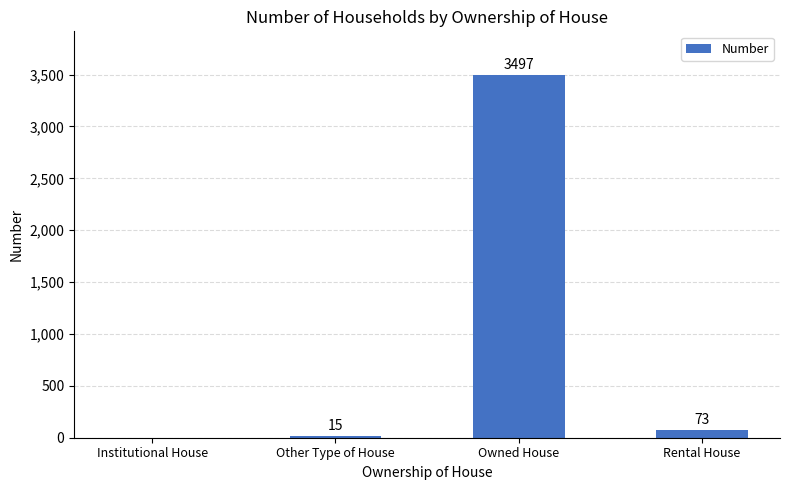

What is the change in value from Institutional House to Owned House?

+3497